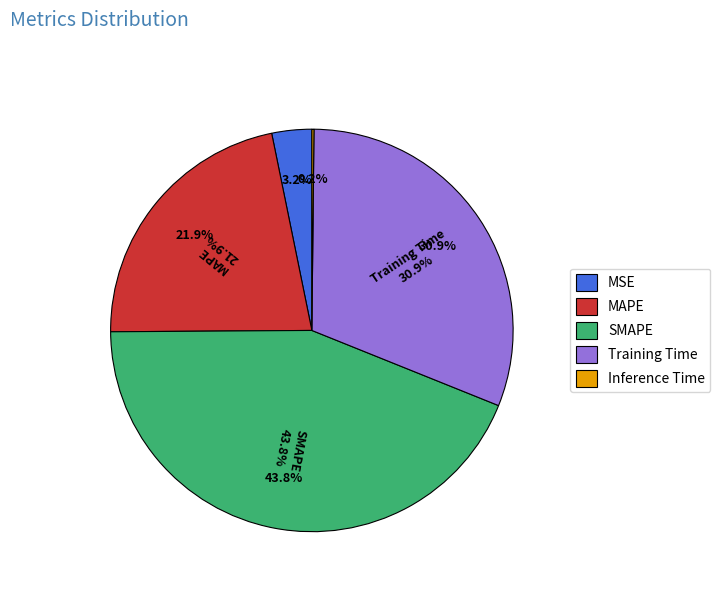

Is Inference Time the majority of the pie?

No